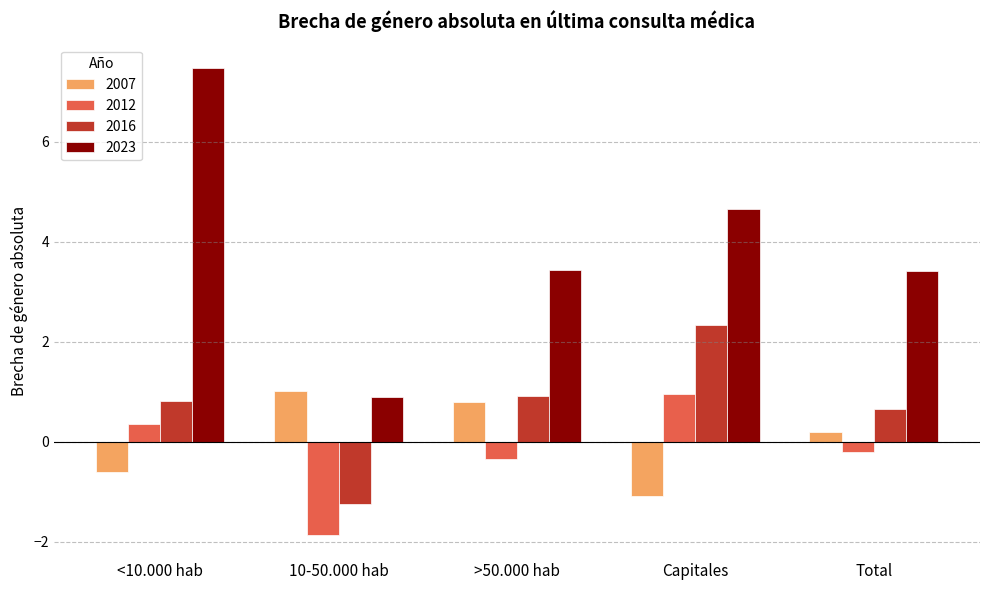

How many groups of bars are there?

5